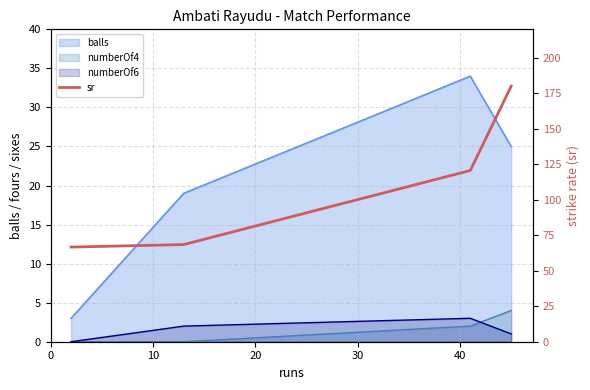

Does the chart display data point markers on the line(s)?

No